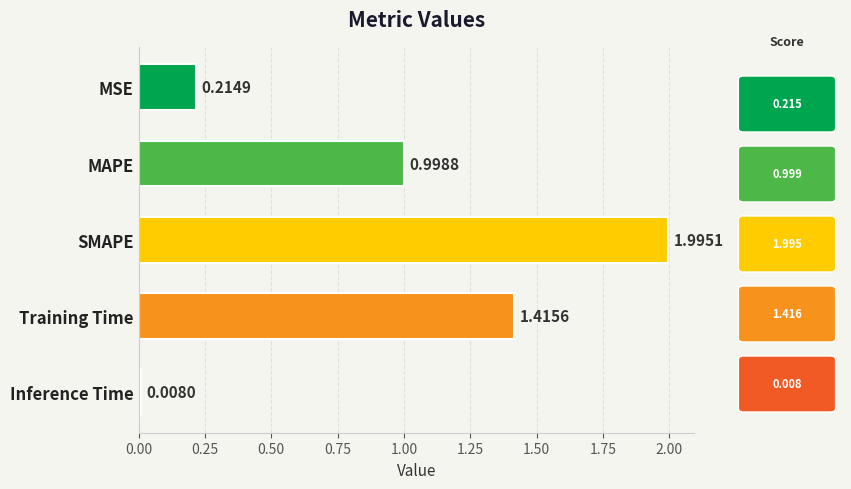

What is the label of the 3rd bar from the bottom?

SMAPE